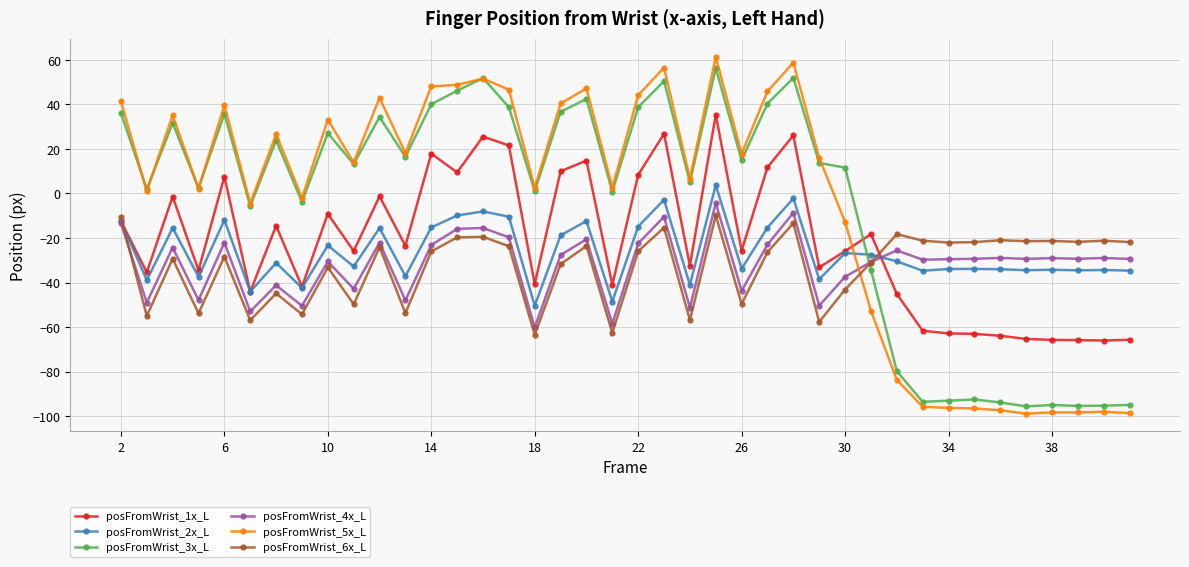

How many intersections are there between posFromWrist_3x_L and posFromWrist_6x_L?

1